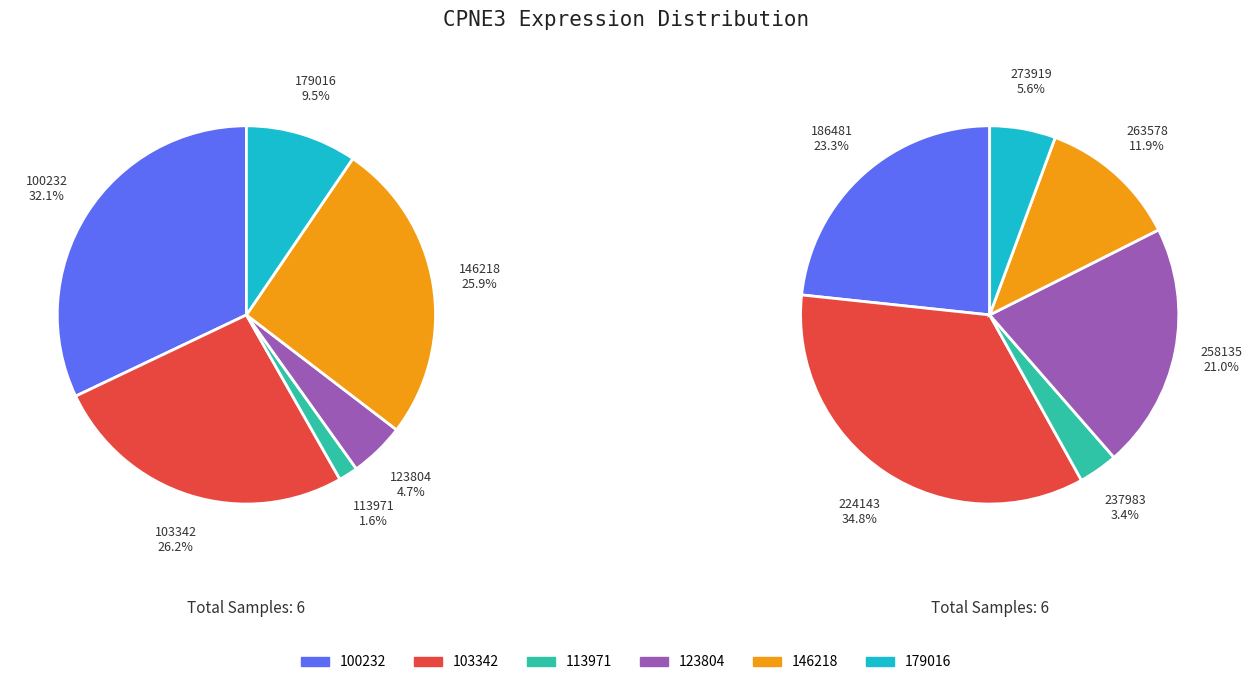

Which category has the smallest portion of the pie?

113971